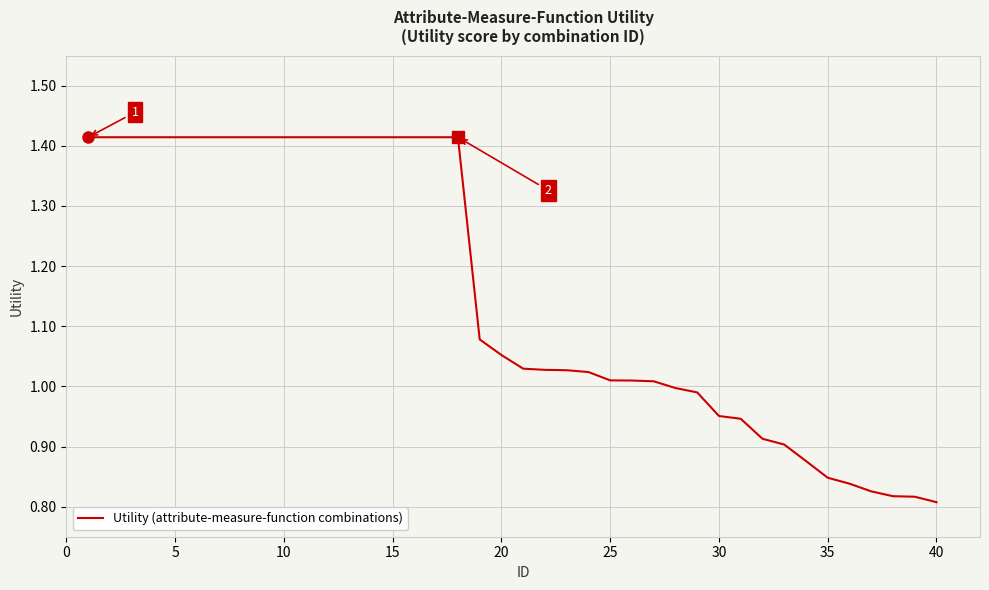

What is the difference between the maximum and minimum values?

0.6